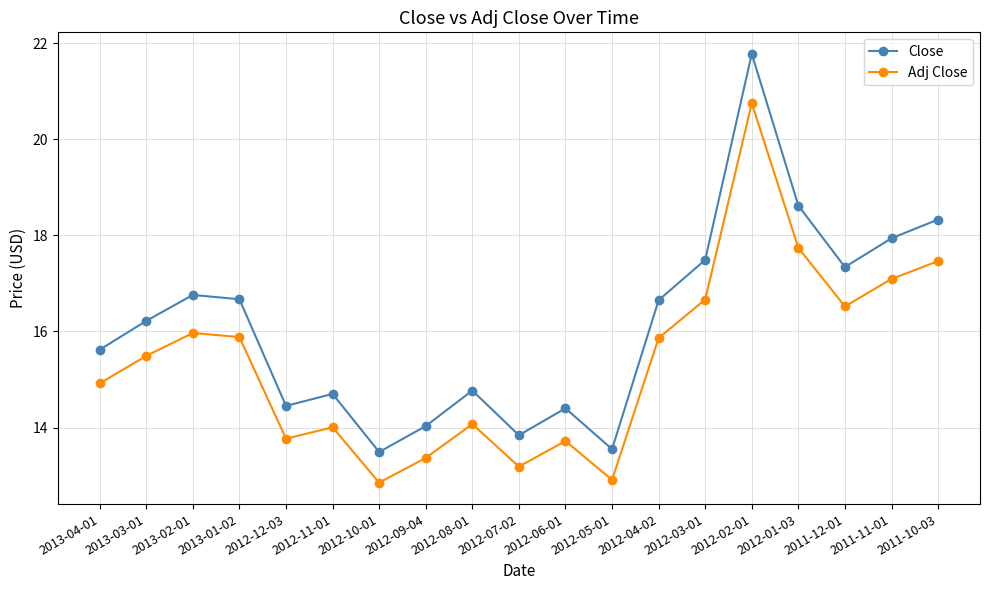

What is the average value of the Close series?

16.1